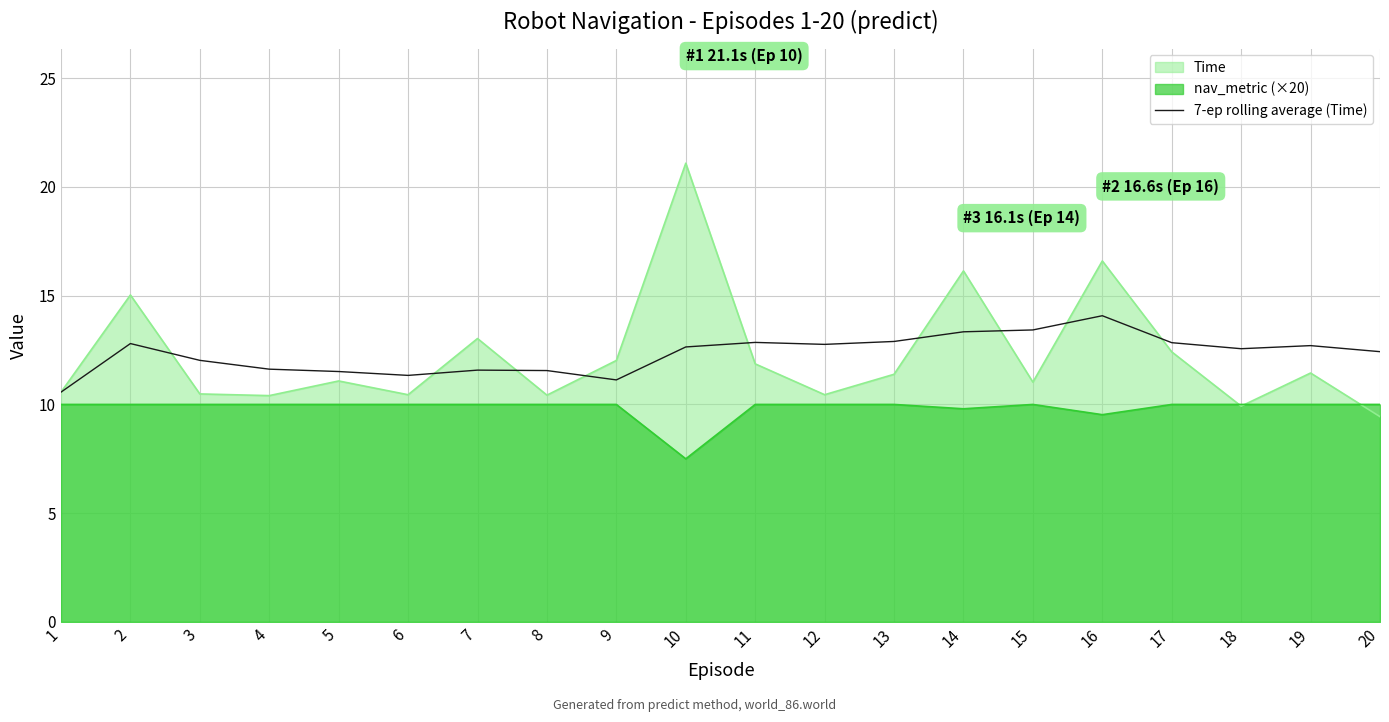

Which series has the largest range (max minus min)?

Time